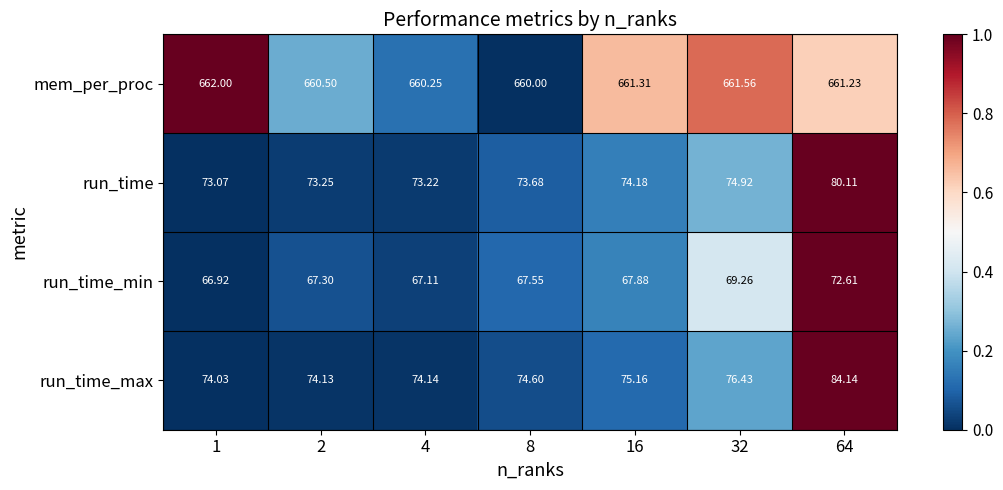

What is the difference between the highest and lowest values at 16?

593.4